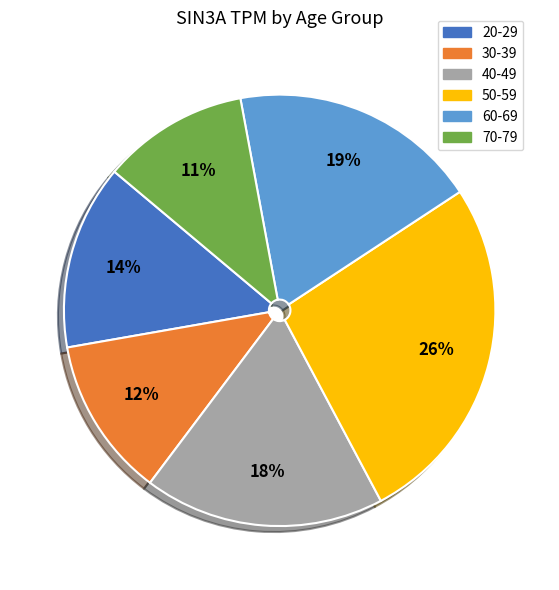

Rank the categories by value from lowest to highest.

70-79, 30-39, 20-29, 40-49, 60-69, 50-59